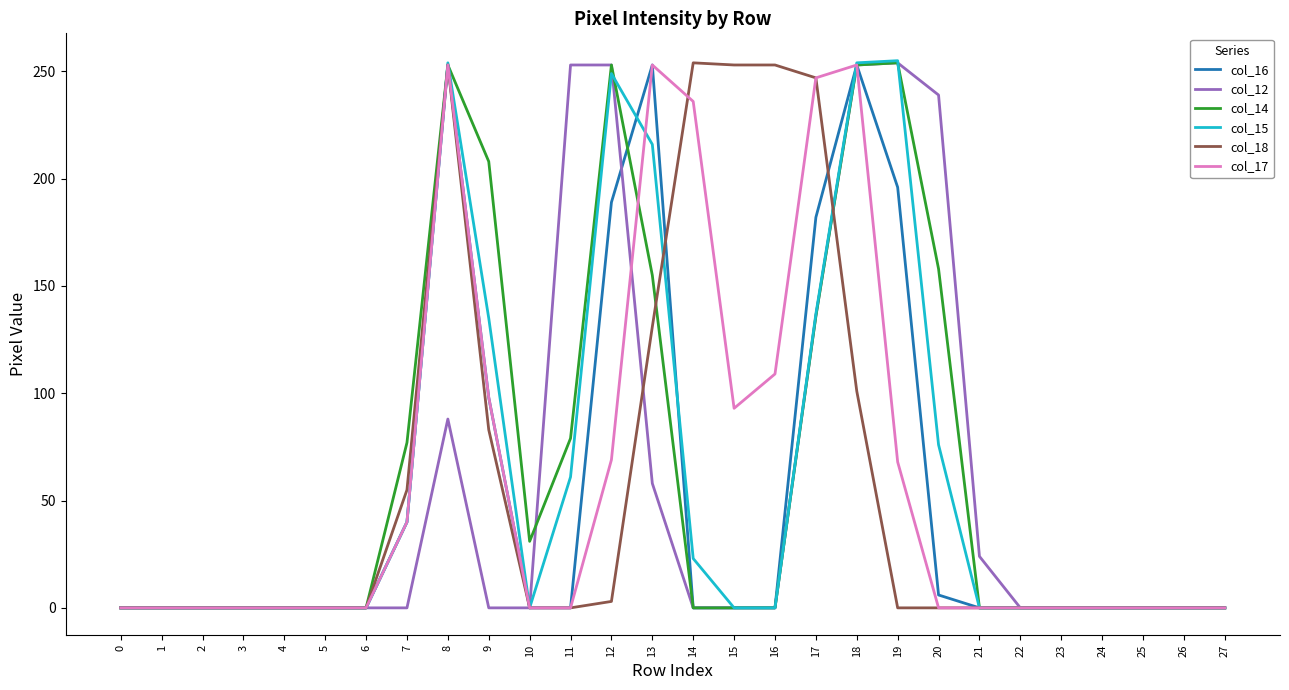

What is the total value across all series at 19?

1027